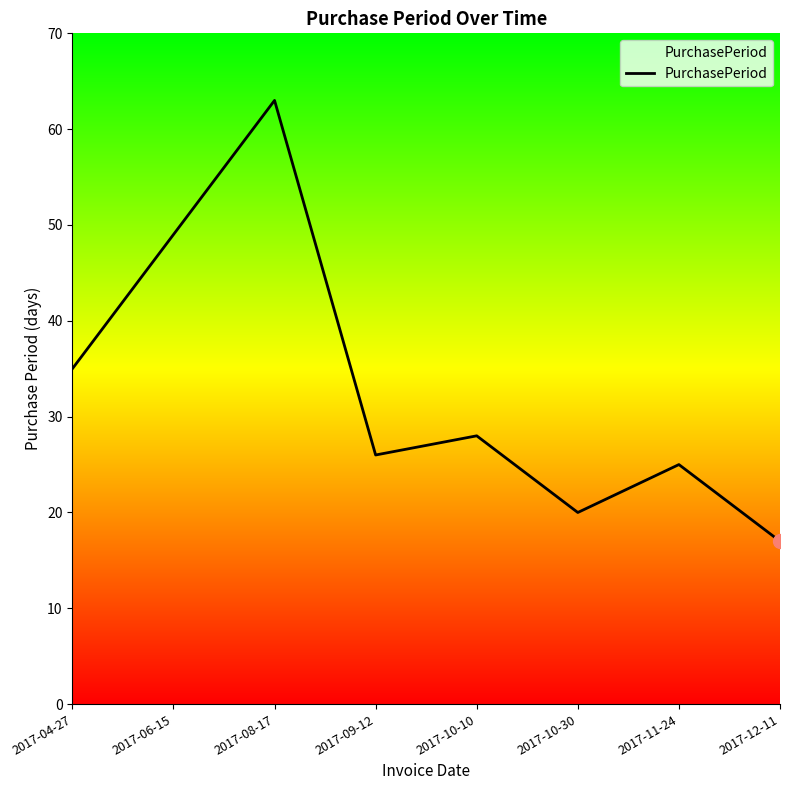

Where does the data first go above 28?

2017-04-27